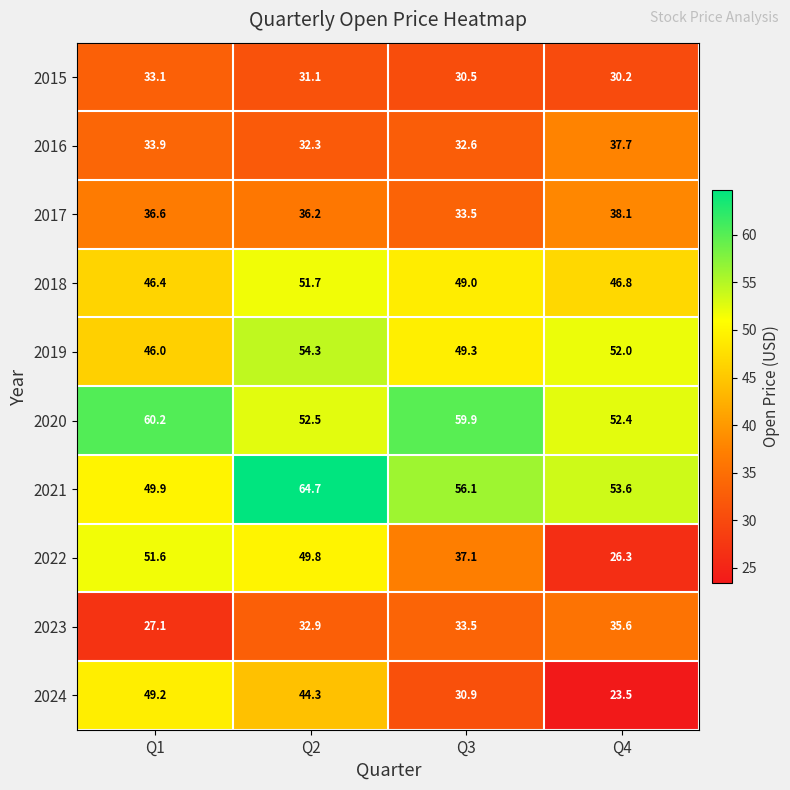

What is the minimum value shown in the chart?

23.5